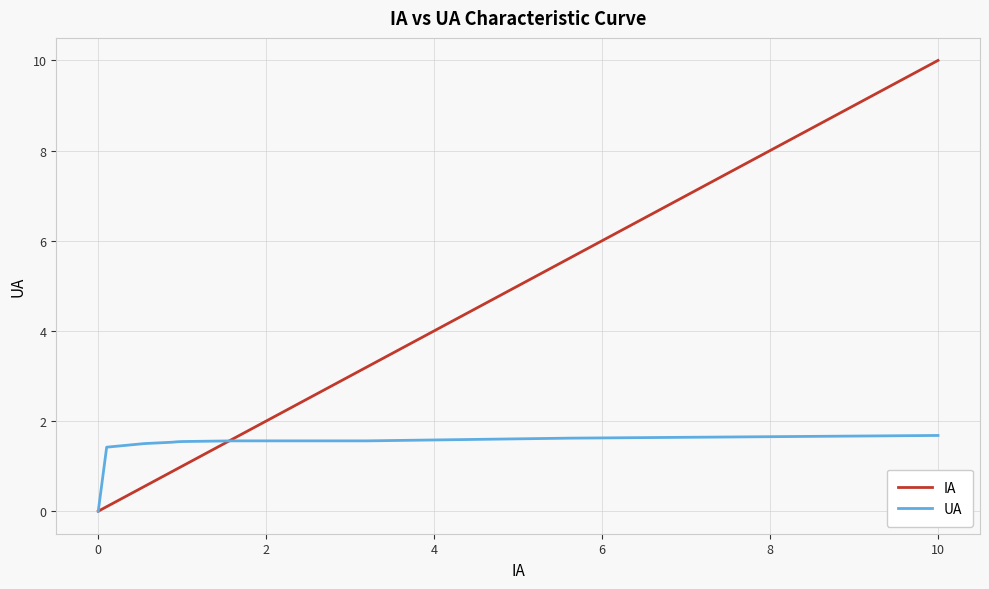

What are all the series names shown in the legend?

IA, UA